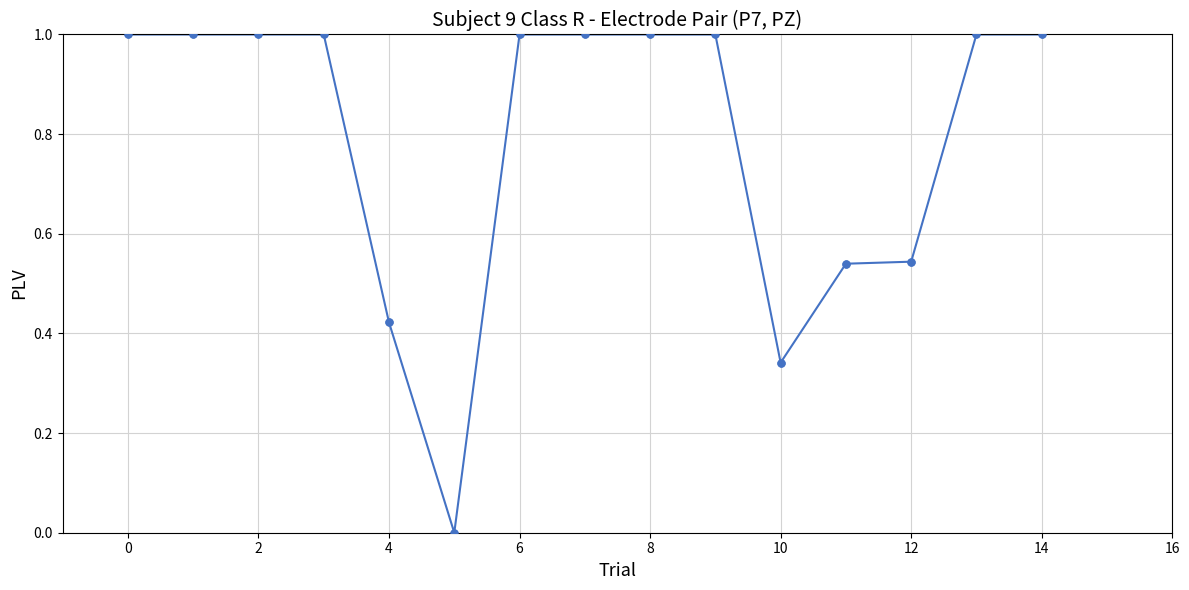

What is the average value?

0.8